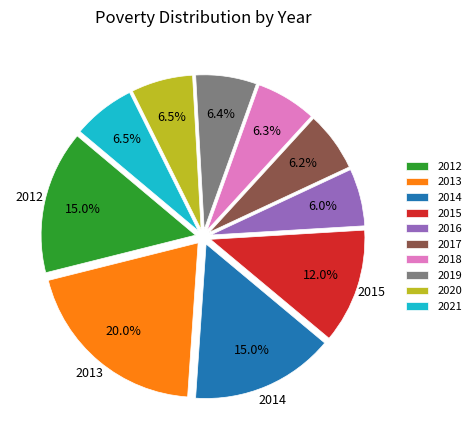

Which has a higher value, 2013 or 2016?

2013